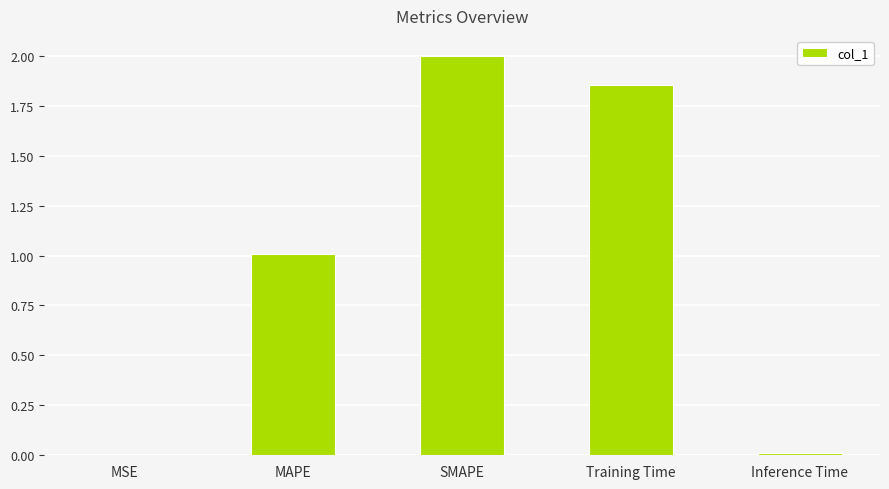

What is the sum of the values at Inference Time and SMAPE?

2.0